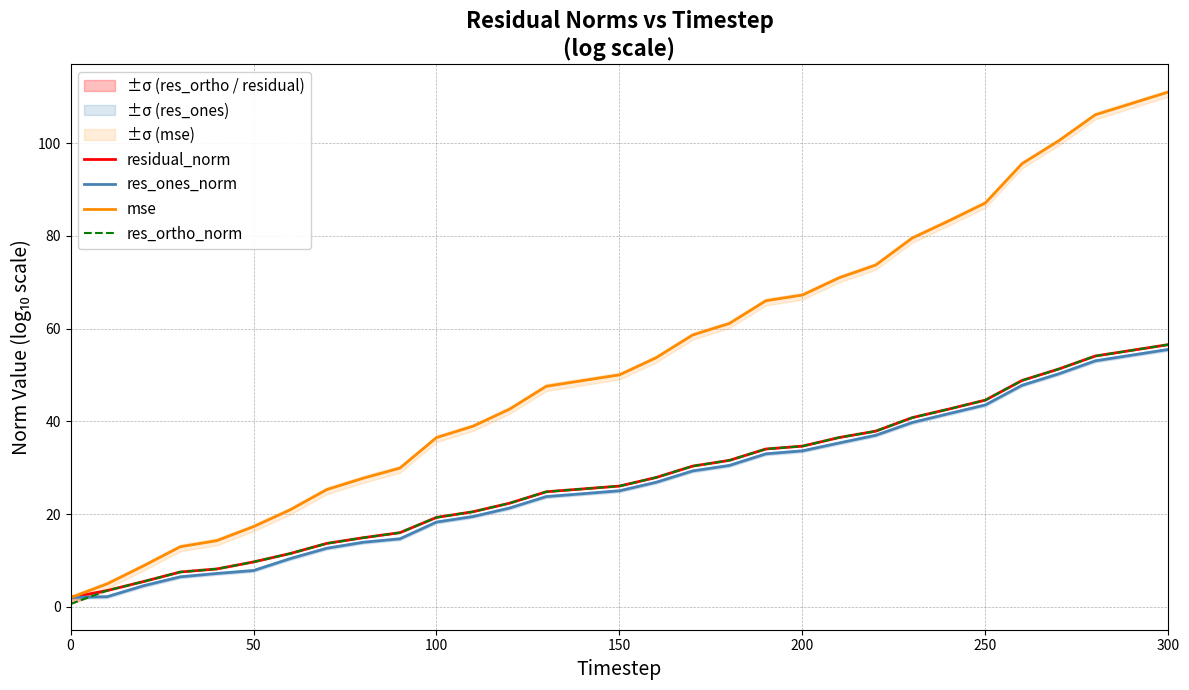

What is the difference between the second highest and minimum values in the res_ones_norm series?

52.3